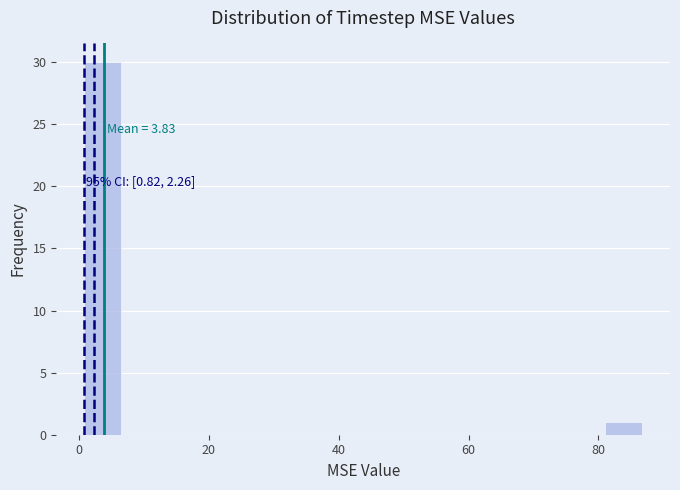

Around what value on the x-axis is the tallest bar? Give the approximate position of its centre, as read against the axis.

4